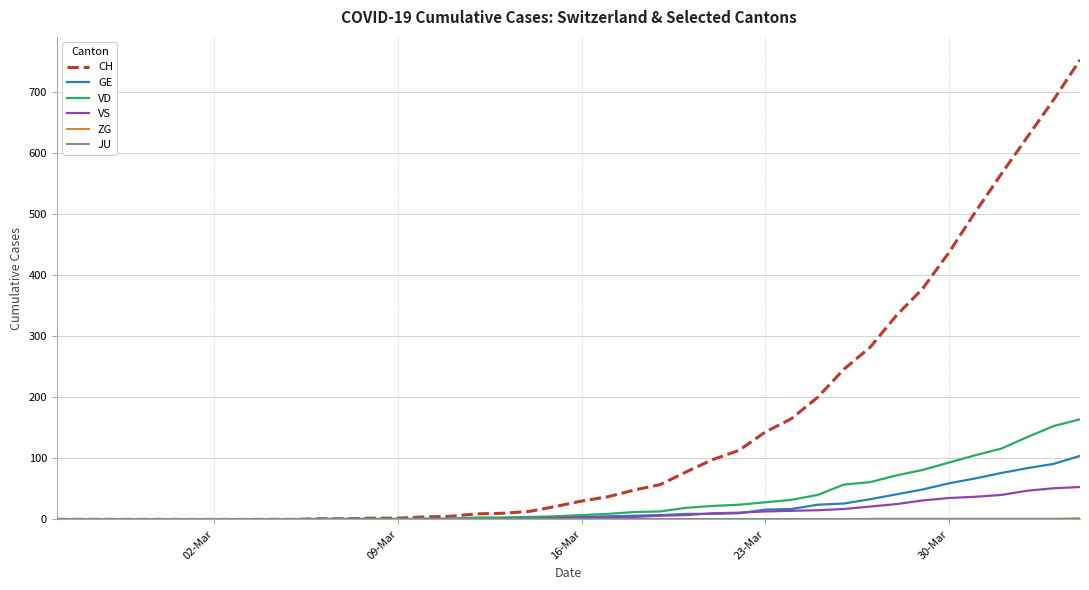

What is the greatest value displayed?

753